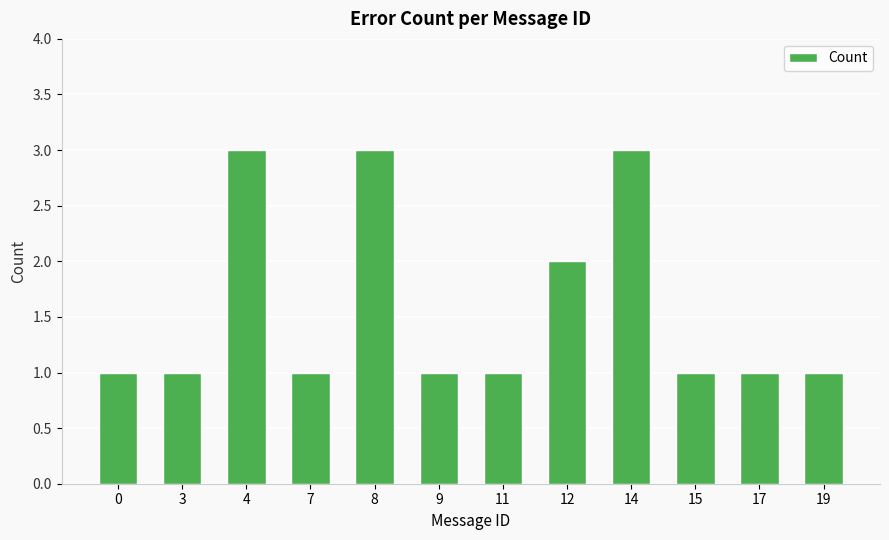

Between 12 and 14, which is larger?

14